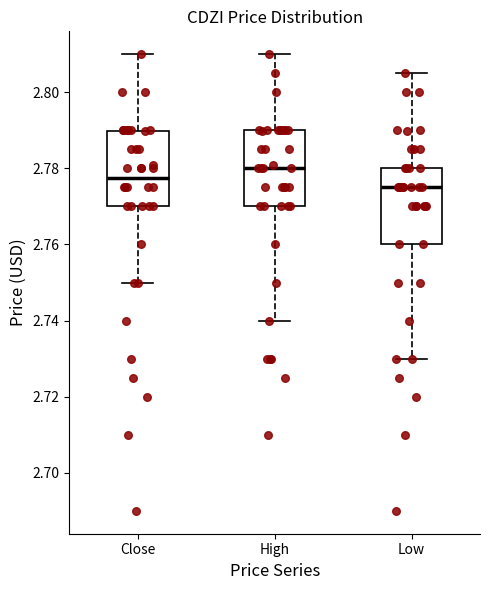

Reading left to right, transcribe this box plot: for each box, give where its median line is, the range the box spans, and where its two whiskers end, as read against the y-axis. The values are not printed on the chart, so give them approximately, as read against the axis.

Close: median 2.778, box 2.770 to 2.790, whiskers 2.750 to 2.810
High: median 2.780, box 2.770 to 2.790, whiskers 2.740 to 2.810
Low: median 2.776, box 2.760 to 2.780, whiskers 2.730 to 2.806